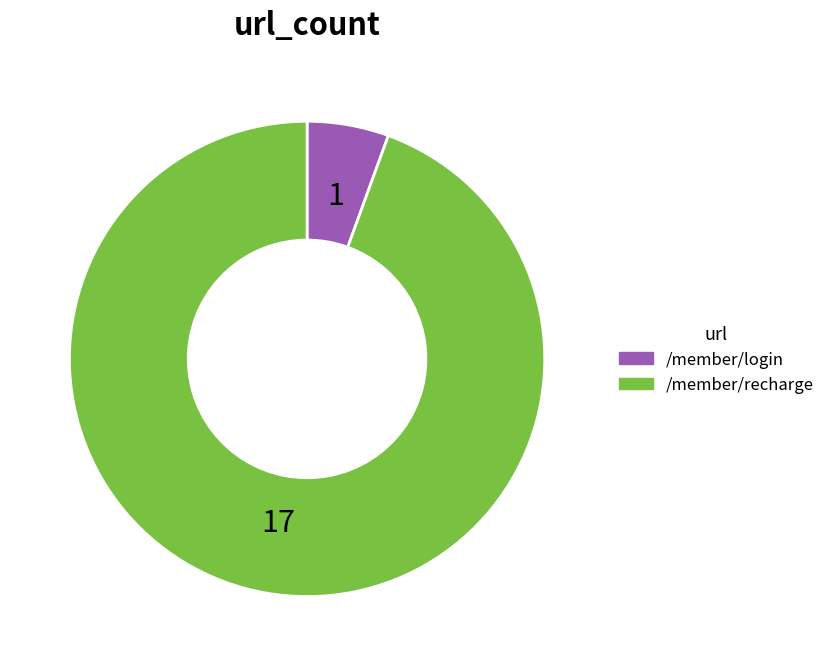

Between /member/recharge and /member/login, which is larger?

/member/recharge